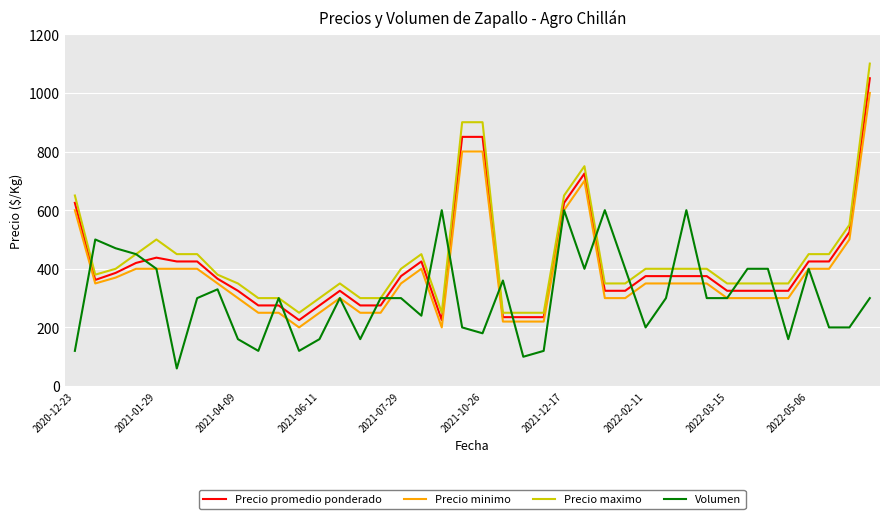

Which series has the largest range (max minus min)?

Precio maximo